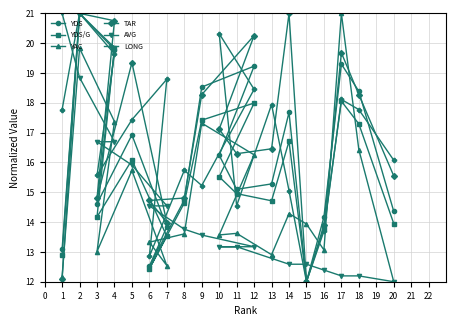

What is the value of the AVG point at the 4th from the left?

16.7